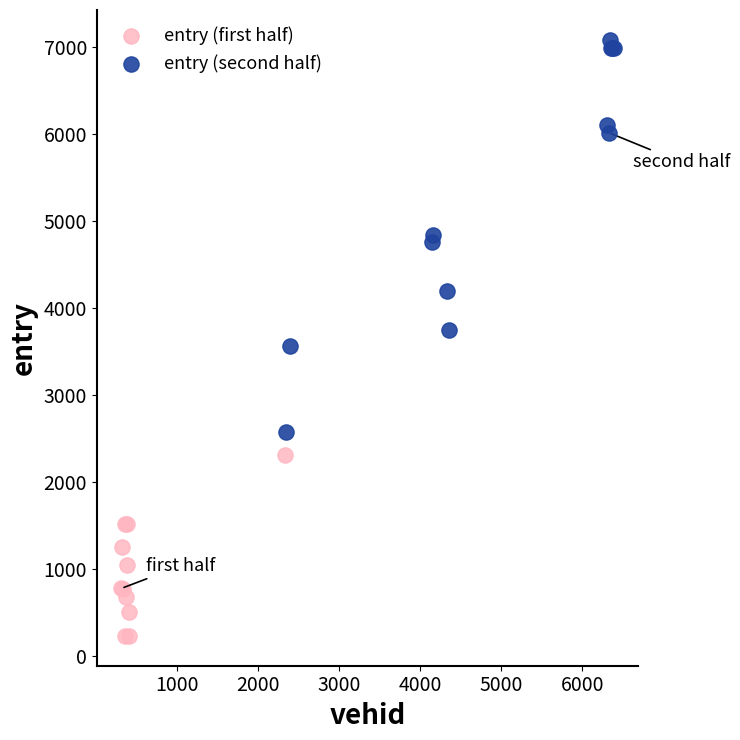

Which series reaches the maximum Y coordinate?

entry (second half)